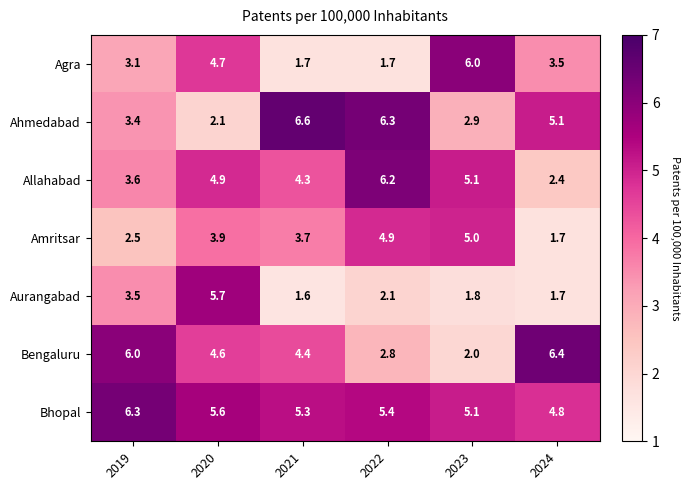

True or false: Amritsar has a value of 1.1 at 2022.

False